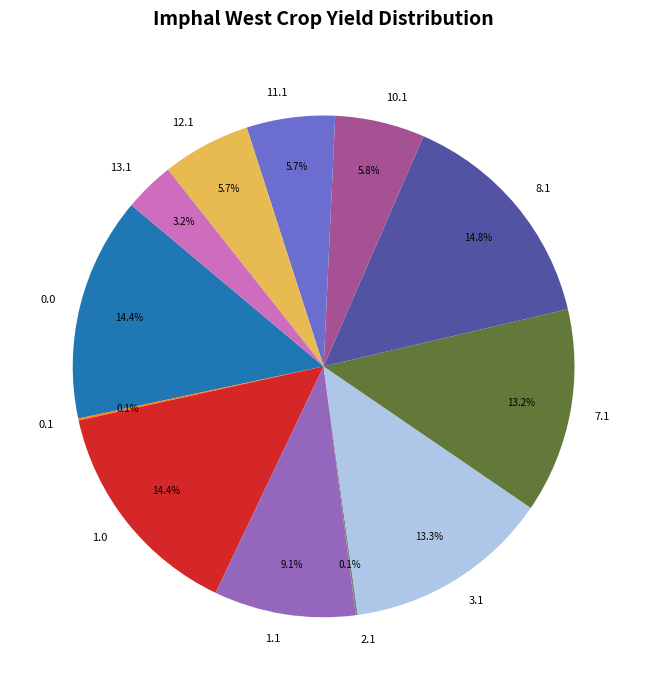

Between 11.1 and 8.1, which is larger?

8.1